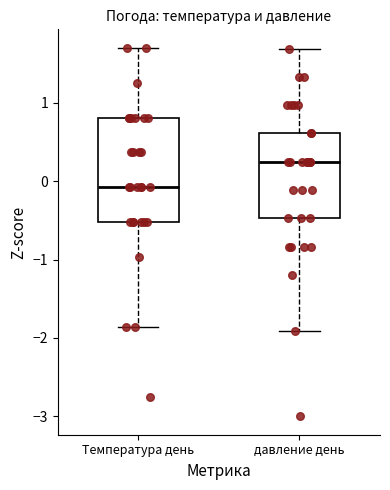

Reading left to right, read every box against the y-axis: the position of its median line, the range the box covers, and the ends of its whiskers. The values are not printed on the chart, so give them approximately, as read against the axis.

Температура день: median -0.1, box -0.5 to 0.8, whiskers -1.9 to 1.7
давление день: median 0.2, box -0.5 to 0.6, whiskers -1.9 to 1.7